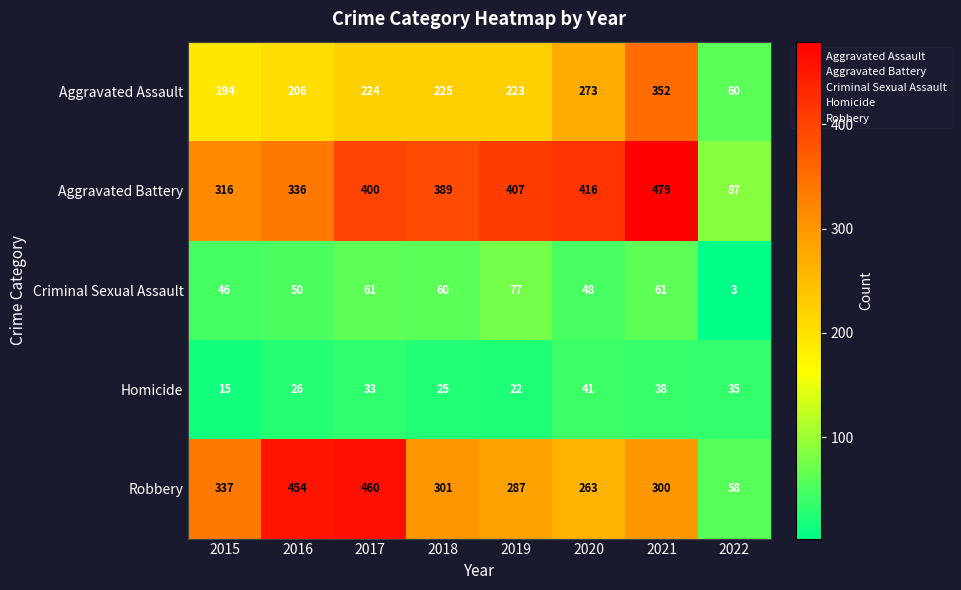

At how many categories does at least one series exceed 64?

8